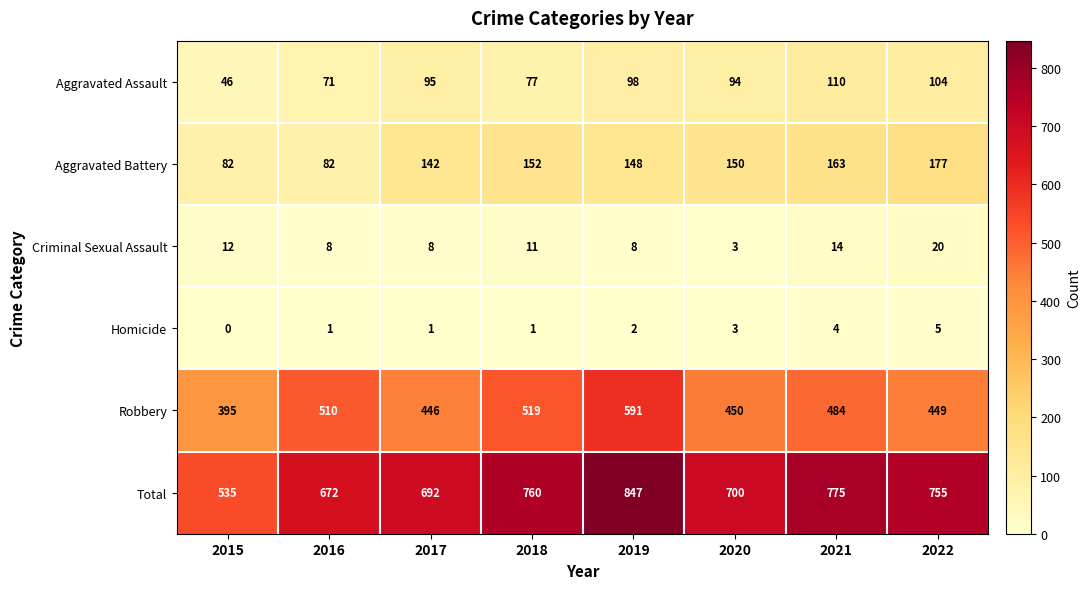

What is the sum of all Robbery values?

3844